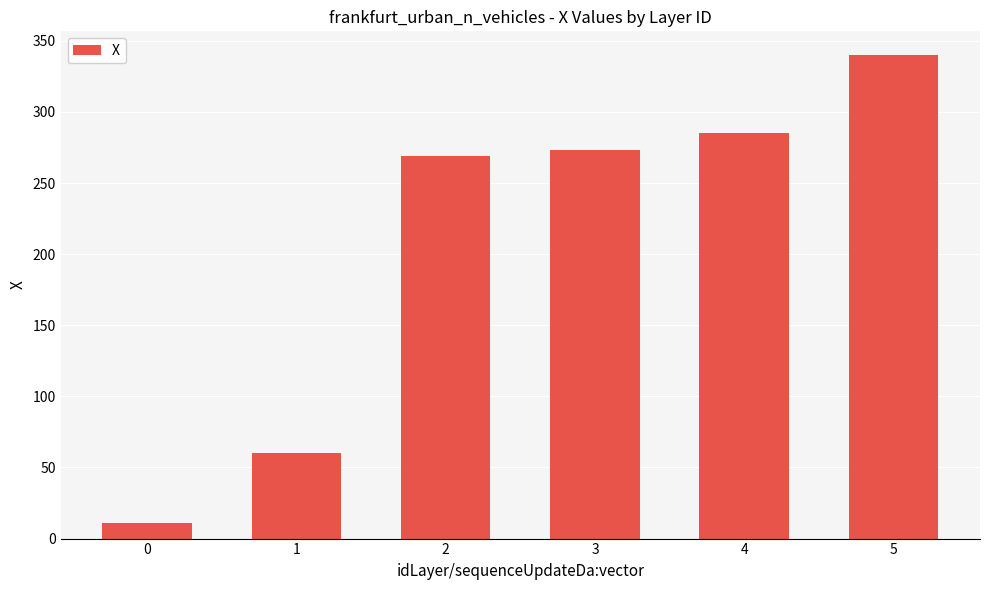

How many bars are there in total?

6